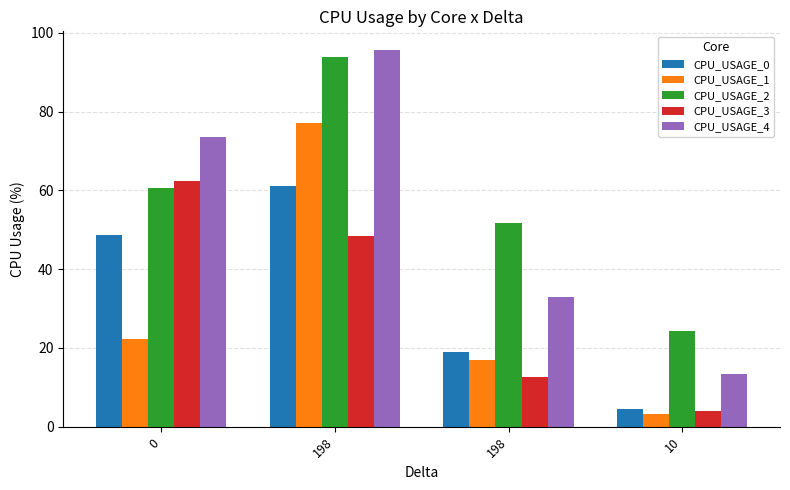

Are the bars horizontal?

No